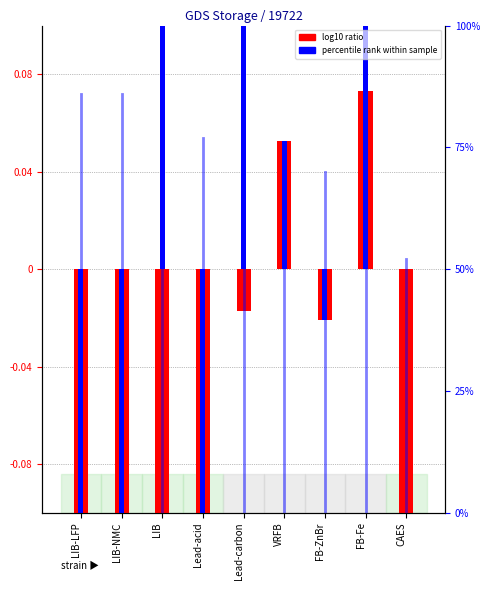

How many bars are there in total?

18